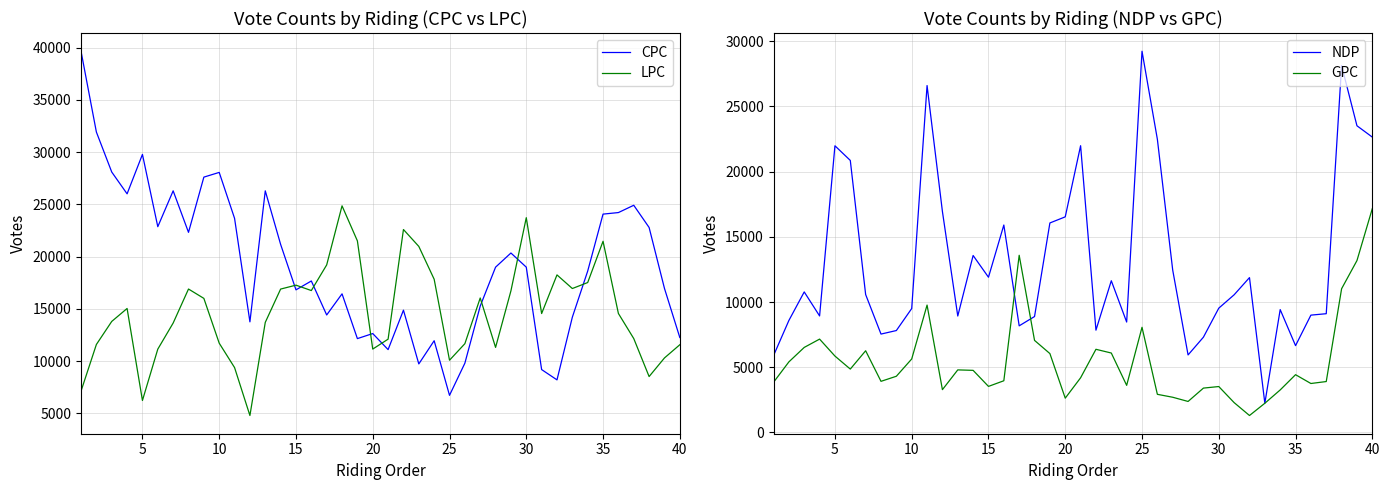

What is the approximate value of LPC at 10, to the nearest 100?

11700